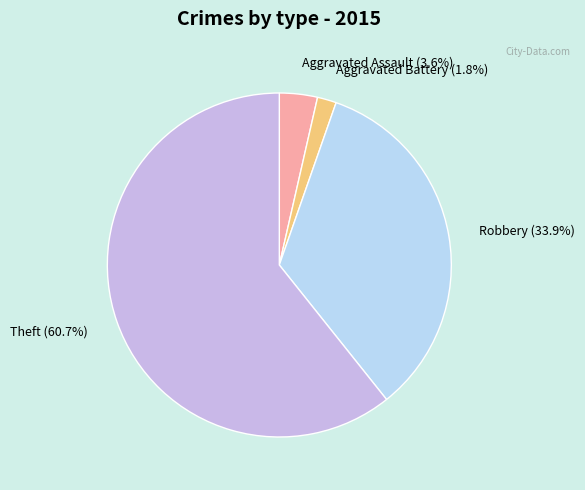

Which slice is the smallest?

Aggravated Battery